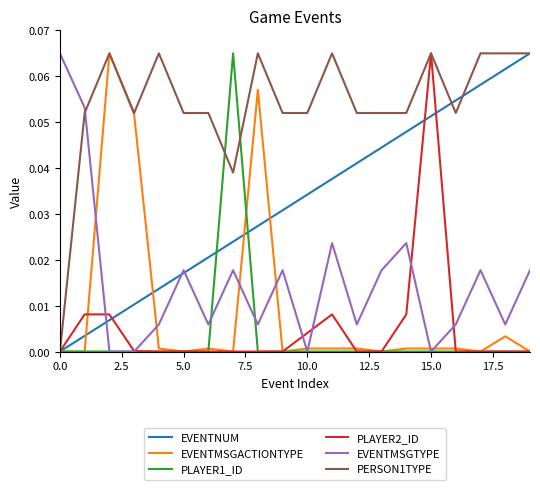

Which series has the largest total across all categories?

PERSON1TYPE